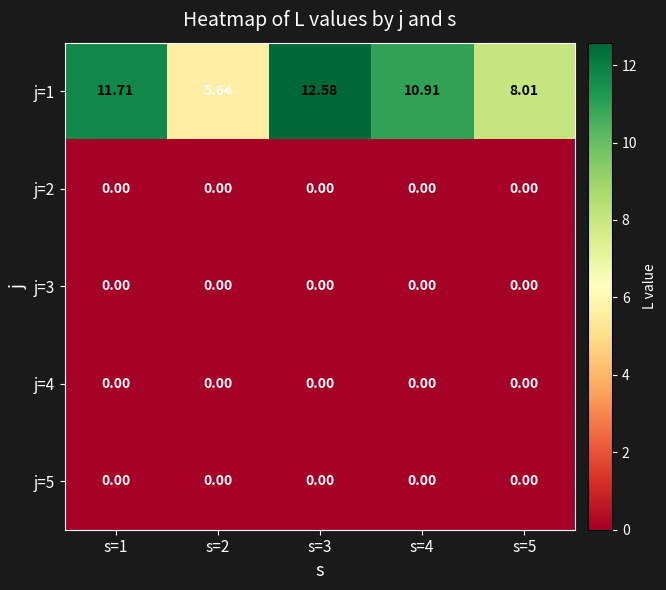

Is the value of j=1 at s=1 greater than the value of j=2 at s=2?

Yes